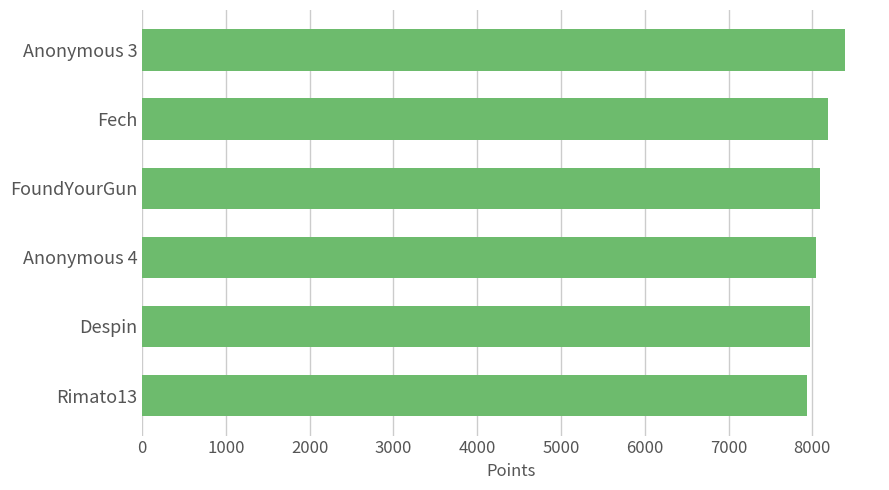

What is the difference between the second highest and second lowest values?

223